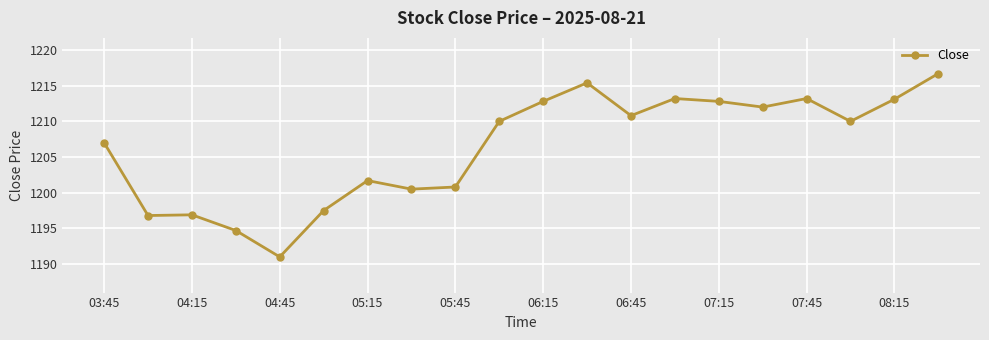

What is the value of the 8th point from the left?

1200.5